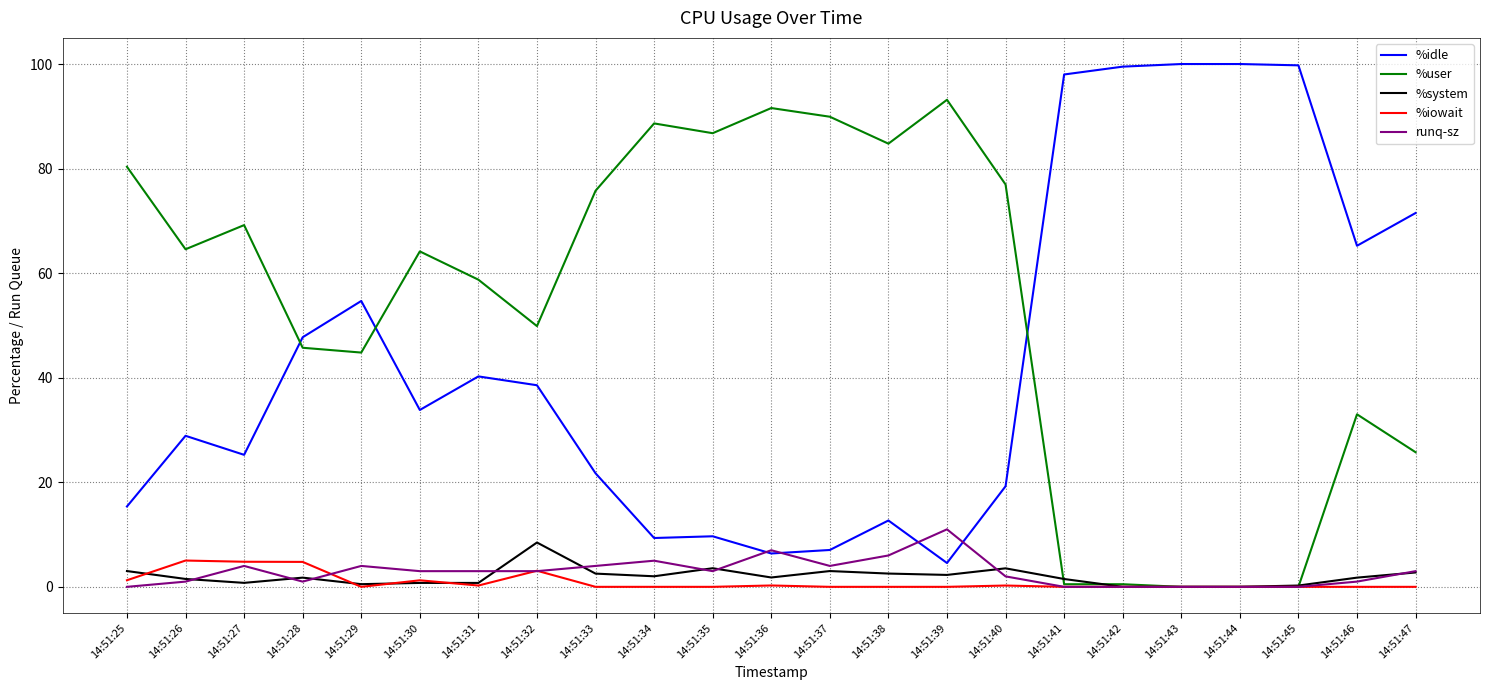

Which series changed the most between 14:51:32 and 14:51:43?

%idle